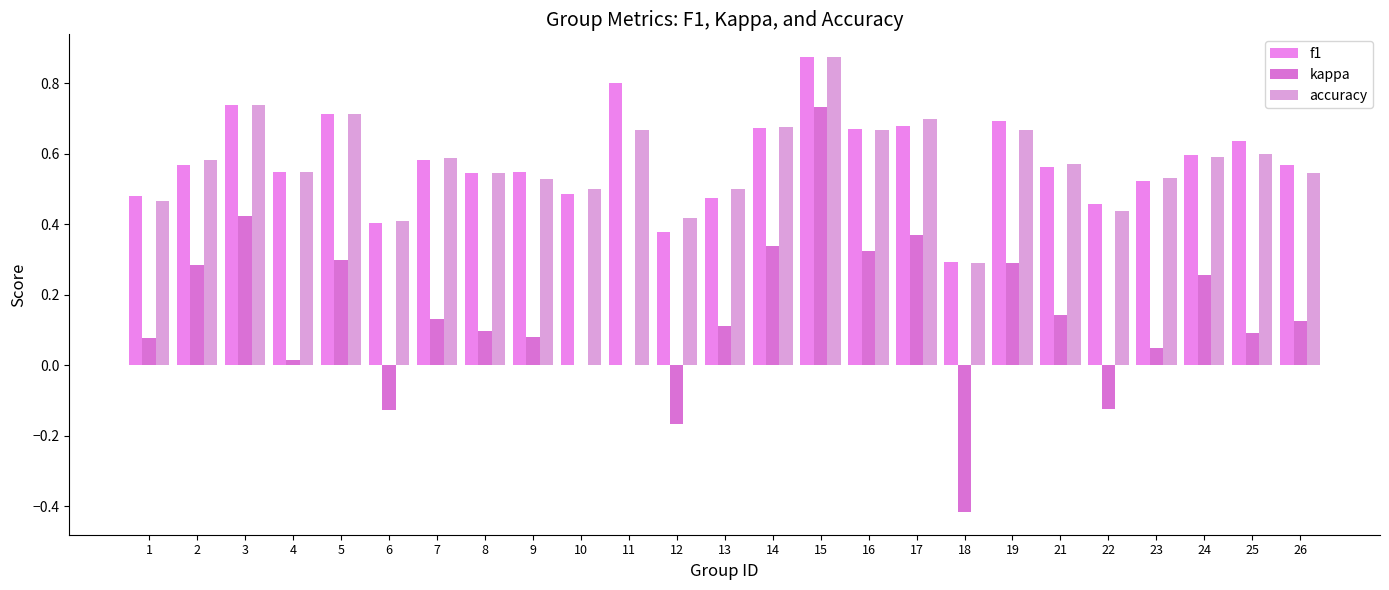

What is the difference between the maximum and minimum values in the f1 series?

0.6